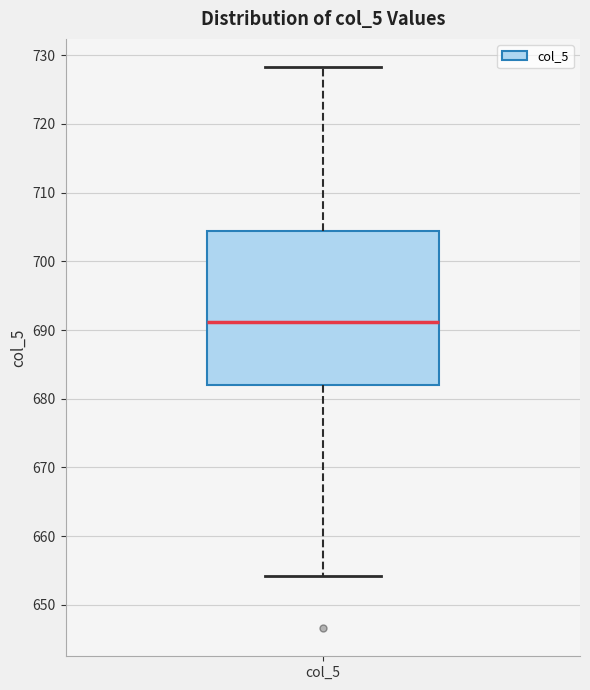

Where is the lower edge of the box for col_5 on the y-axis? The values are not printed on the chart, so give them approximately, as read against the axis.

682